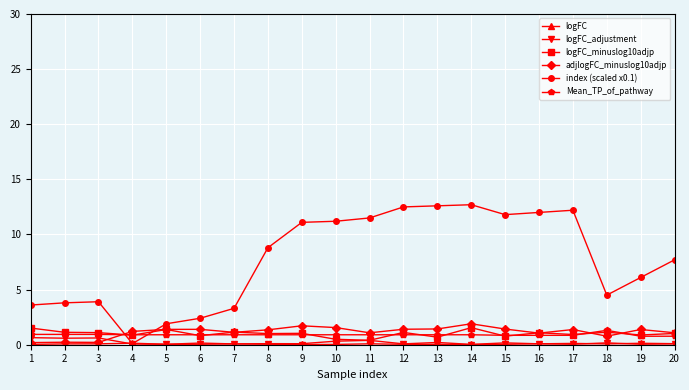

True or false: adjlogFC_minuslog10adjp has more than 1 interior local peaks.

True